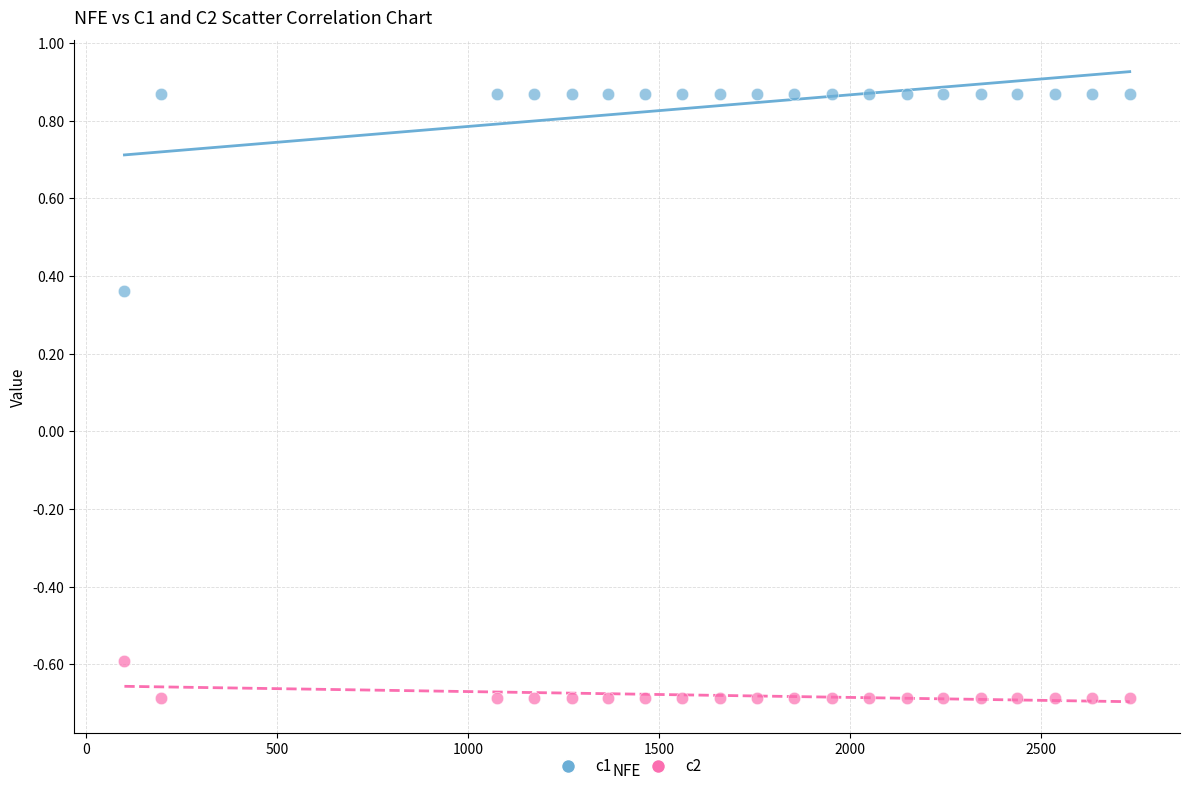

Across all data points, what is the range of Y values (max minus min)?

1.6